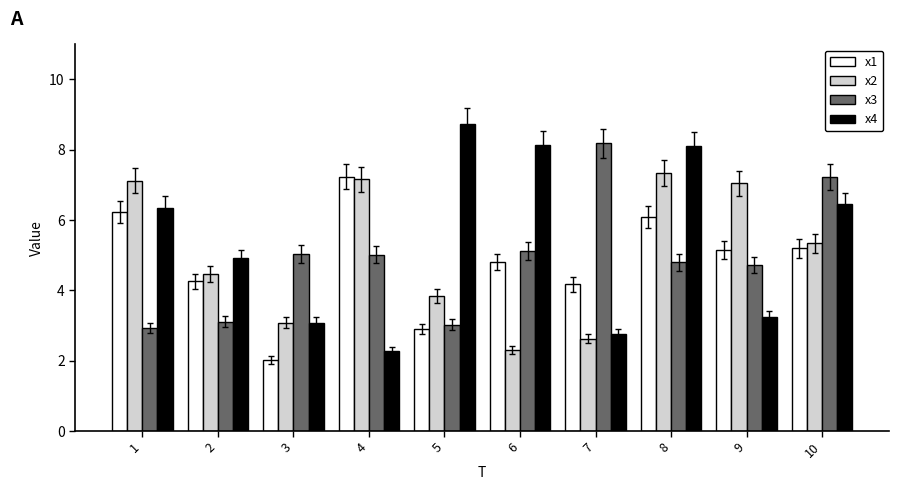

The value of x3 at 2 is 4.3. True or false?

False